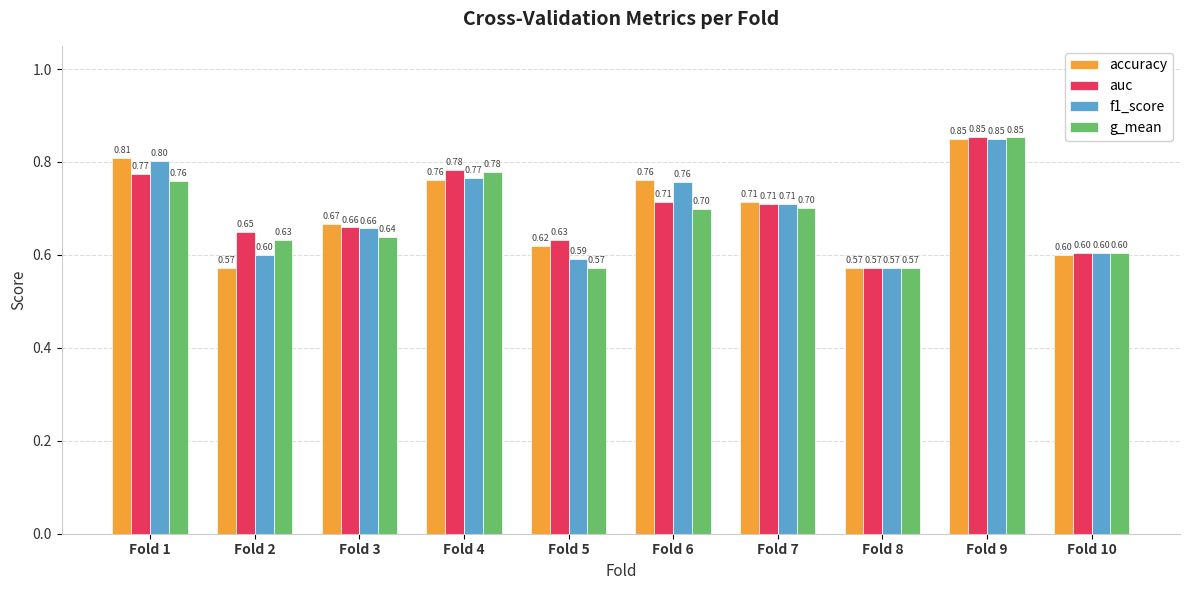

What is the difference between the maximum and minimum values in the accuracy series?

0.3